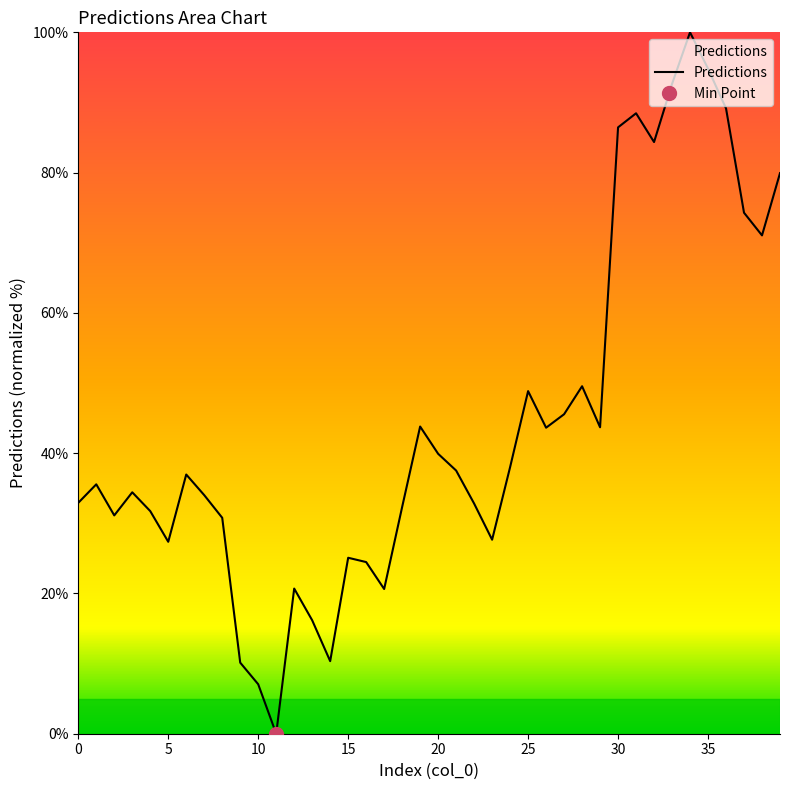

Is it true that the value at 3 is 59.4?

False